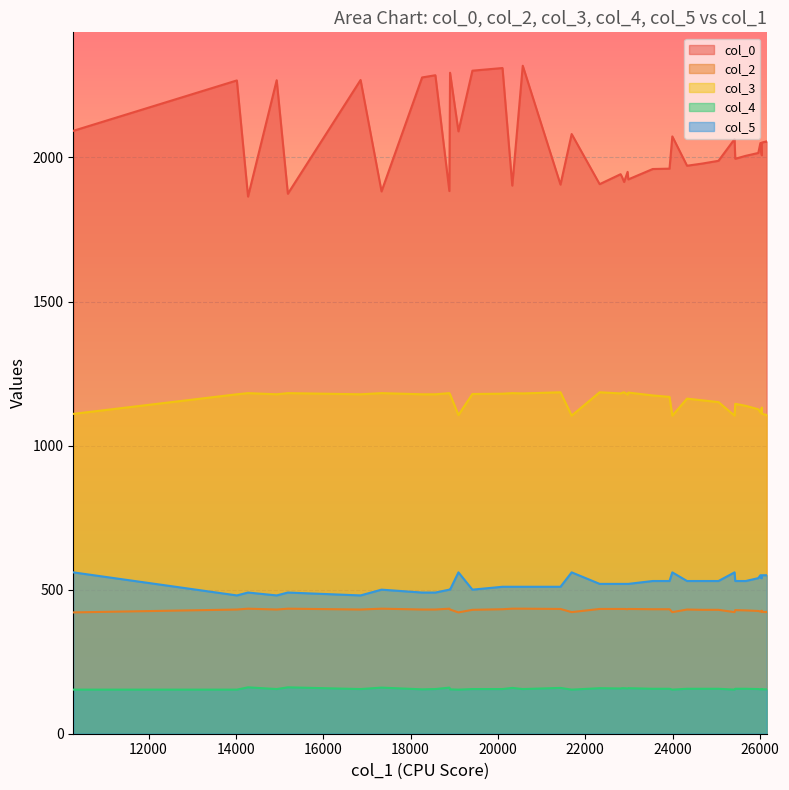

Read the col_5 value at 25435.

530.0